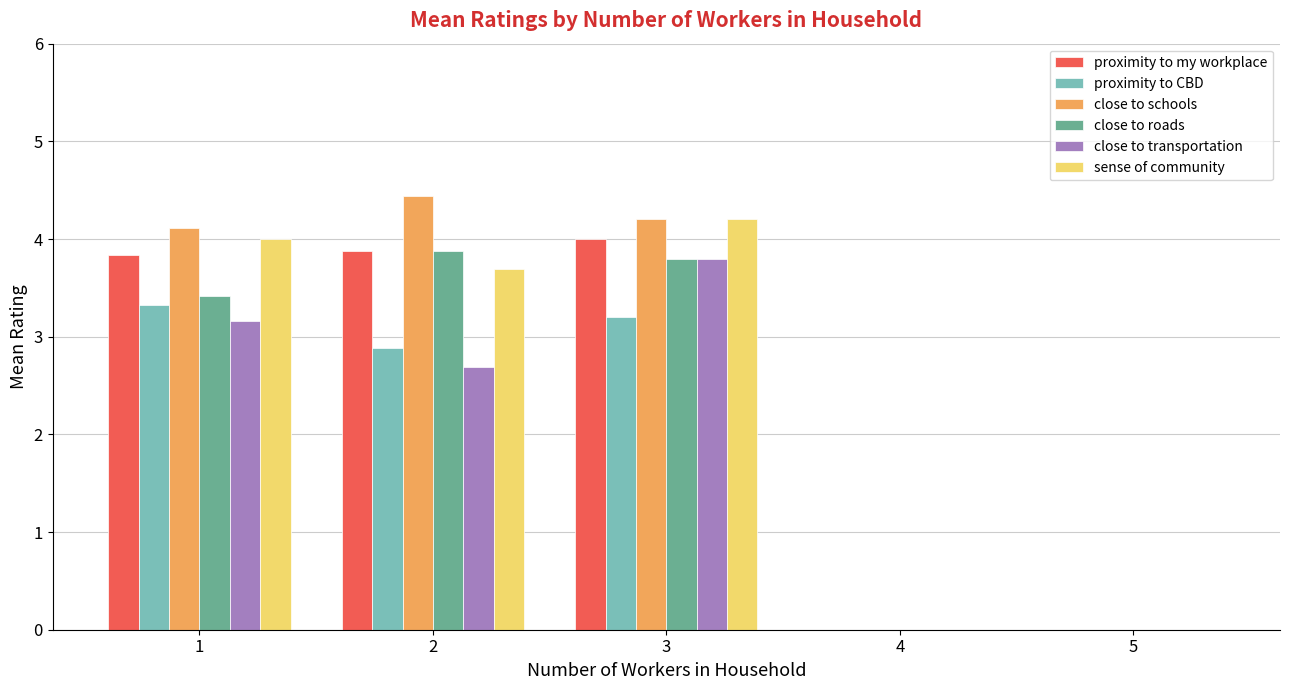

What are all the series names shown in the legend?

proximity to my workplace, proximity to CBD, close to schools, close to roads, close to transportation, sense of community